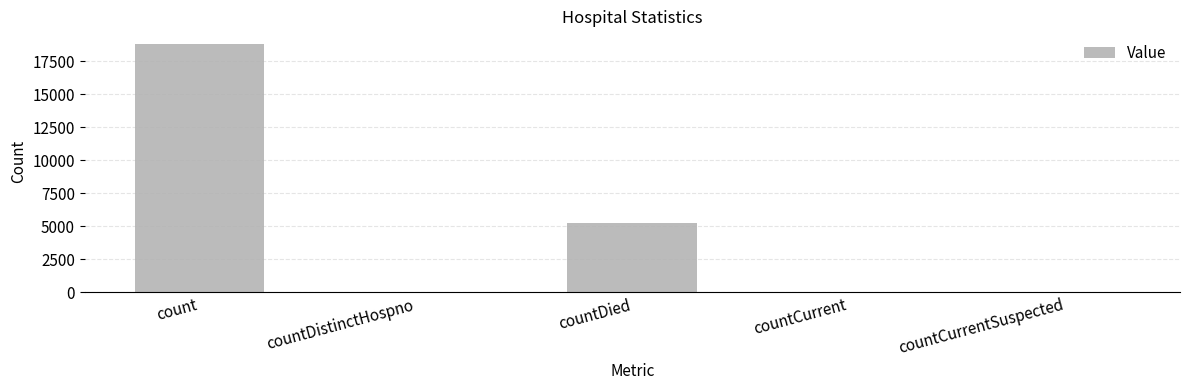

Are the bars horizontal?

No